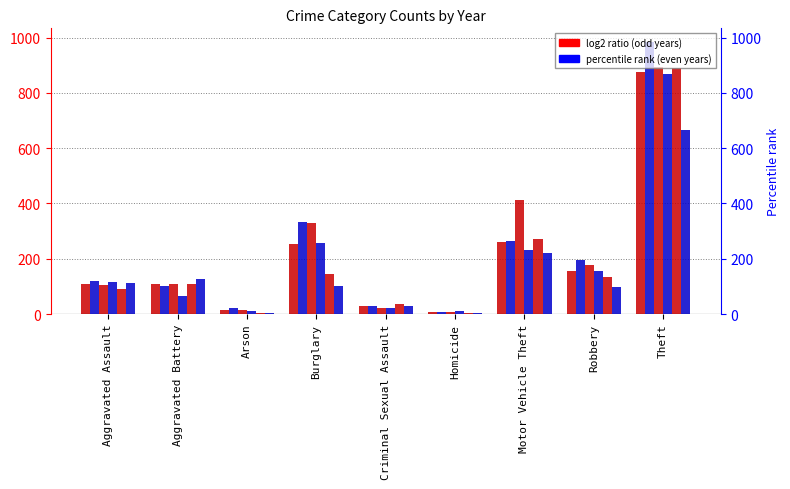

At how many categories does at least one series exceed 150?

4